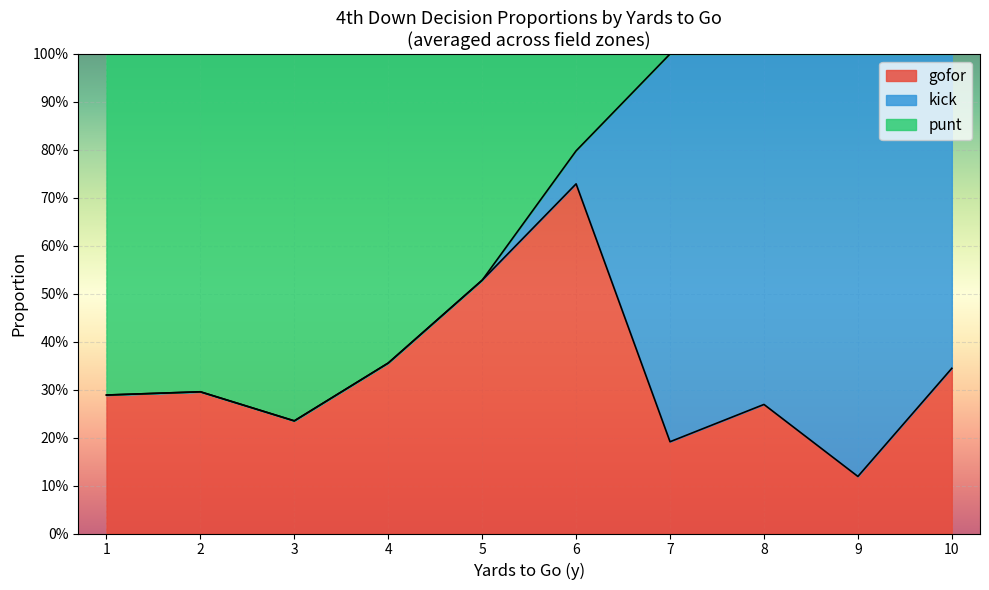

What are all the series names shown in the legend?

gofor, kick, punt